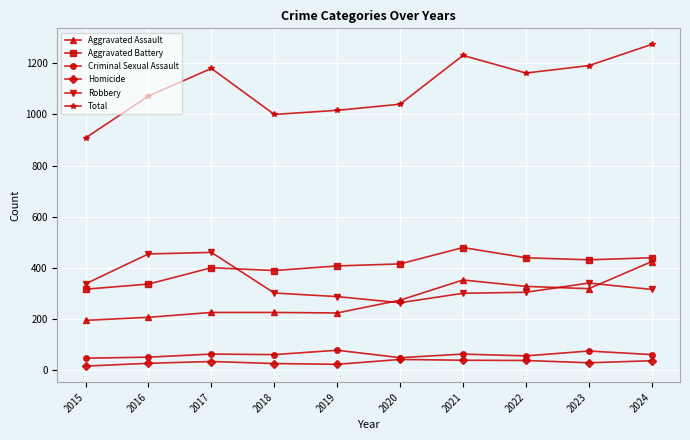

True or false: Criminal Sexual Assault and Total intersect in this chart.

False